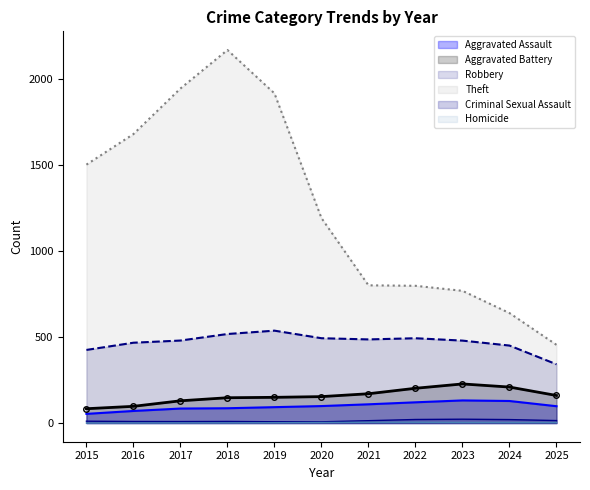

Which series has the largest total across all categories?

Theft